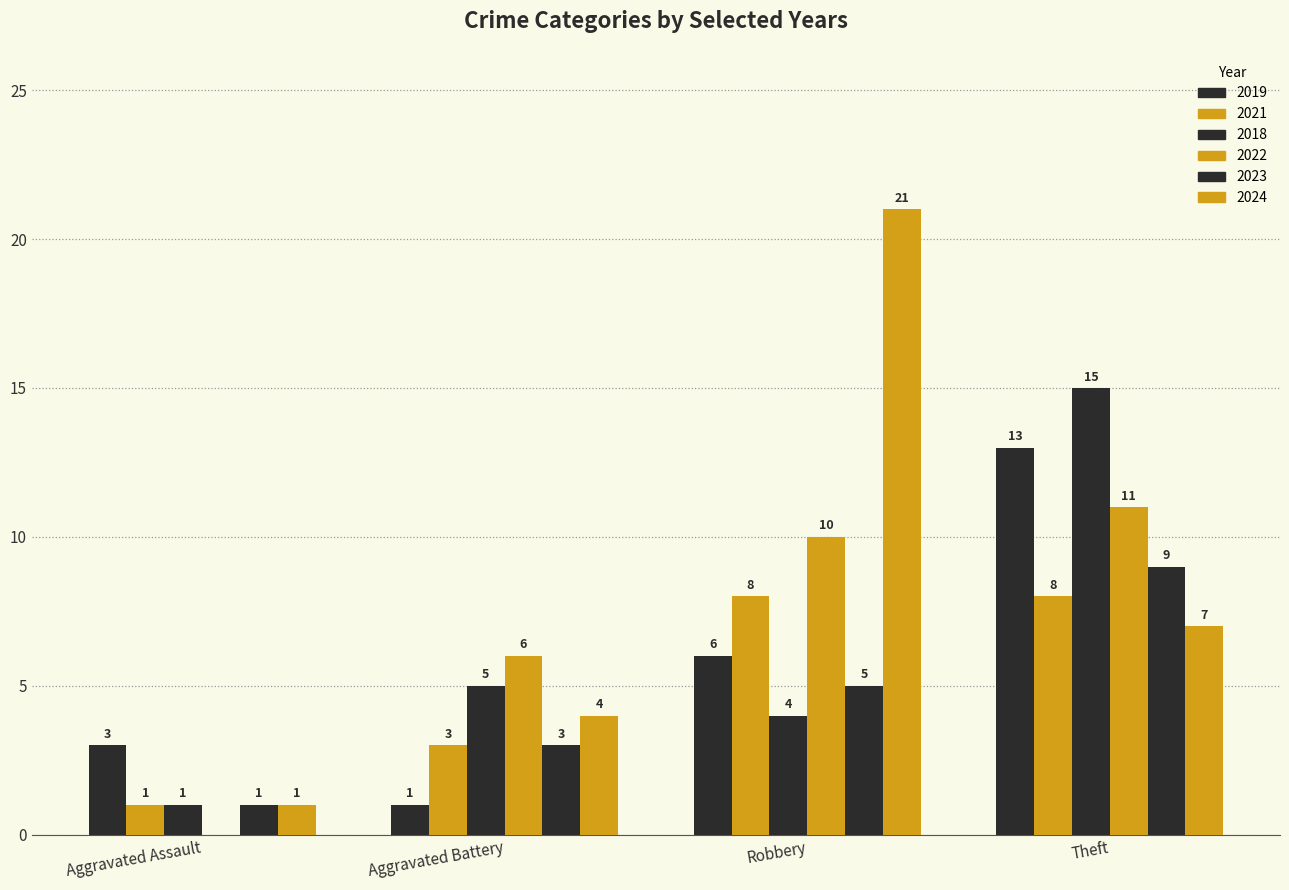

How many positive values does the 2022 series have?

3